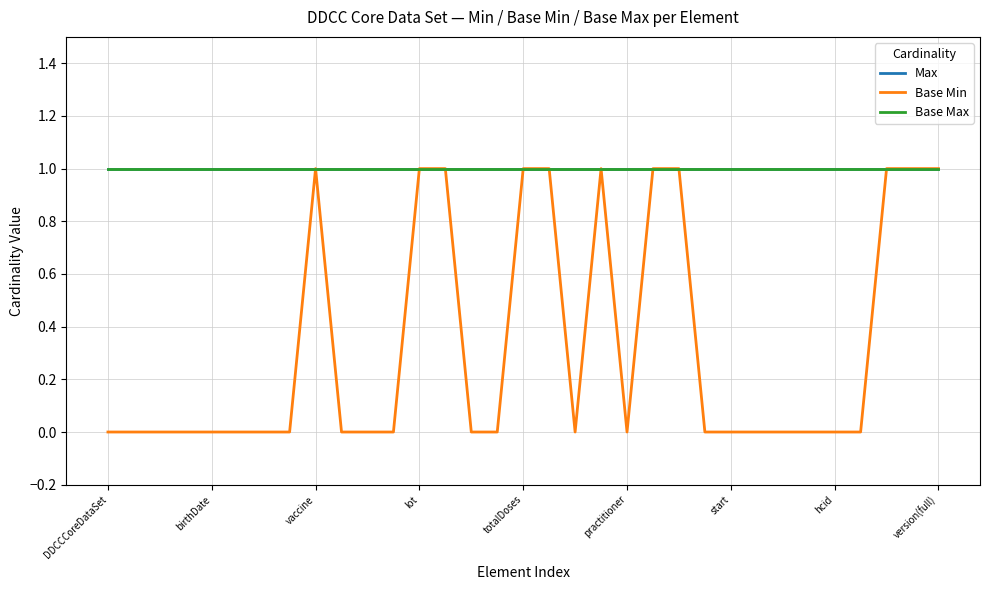

Which series has the largest range (max minus min)?

Base Min